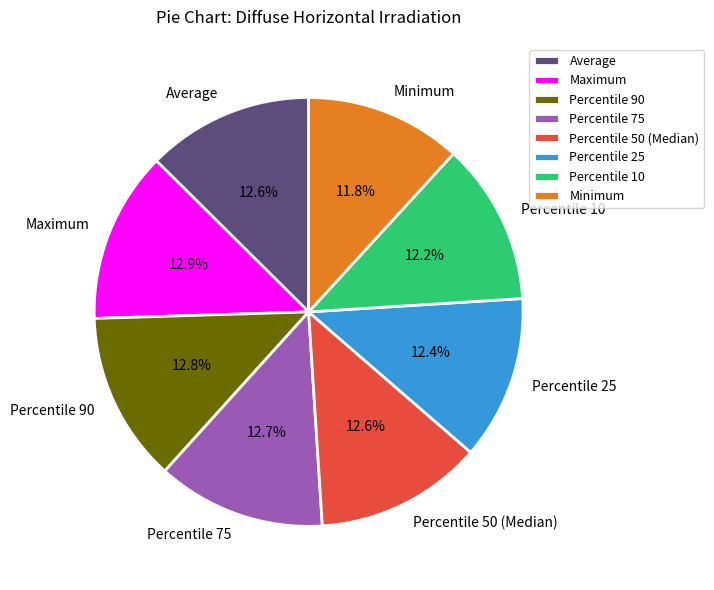

What portion of the pie excludes Maximum?

87.1%